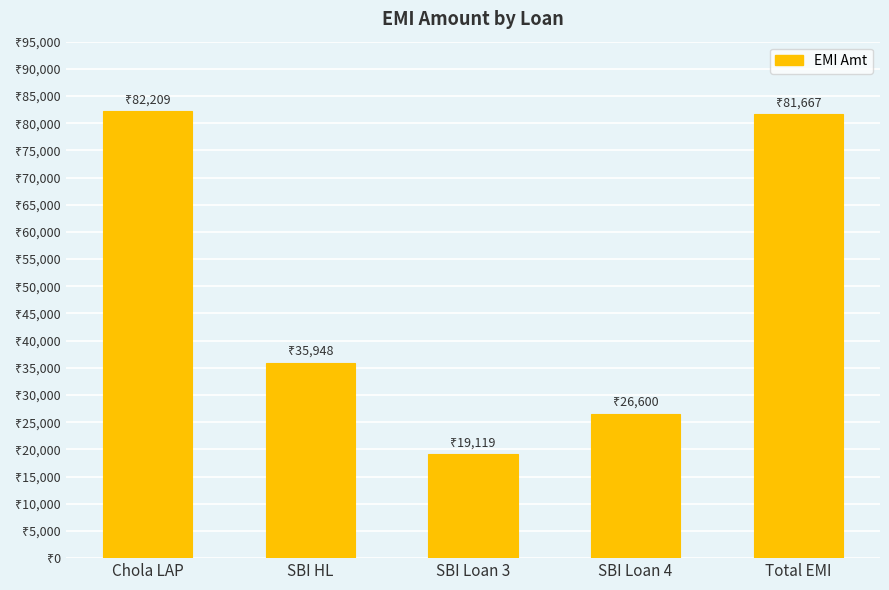

Rank the categories by value from highest to lowest.

Chola LAP, Total EMI, SBI HL, SBI Loan 4, SBI Loan 3